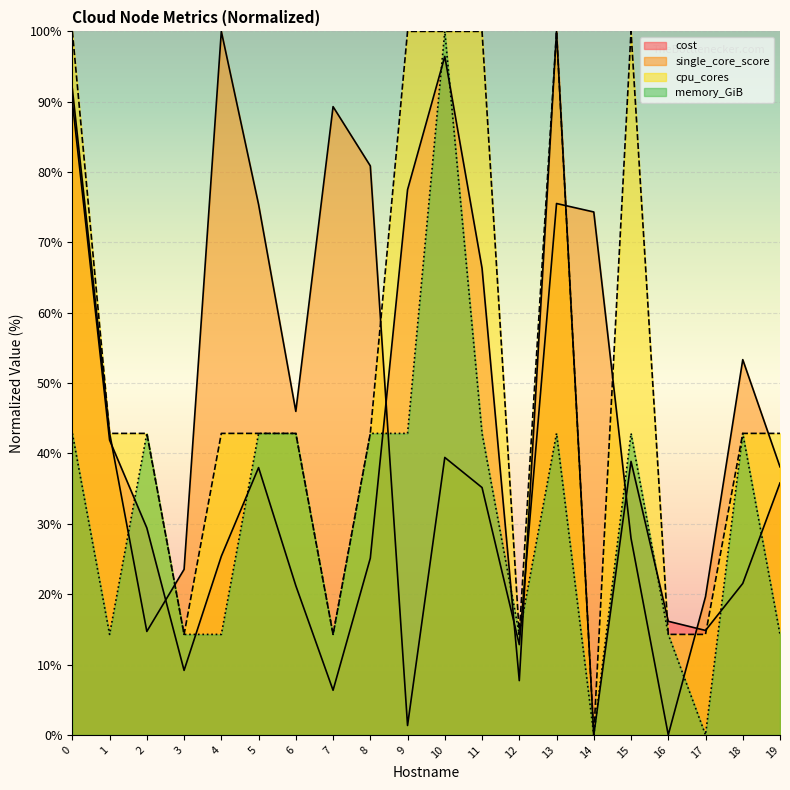

Is the value of cpu_cores at 8 greater than the value of single_core_score at 2?

Yes